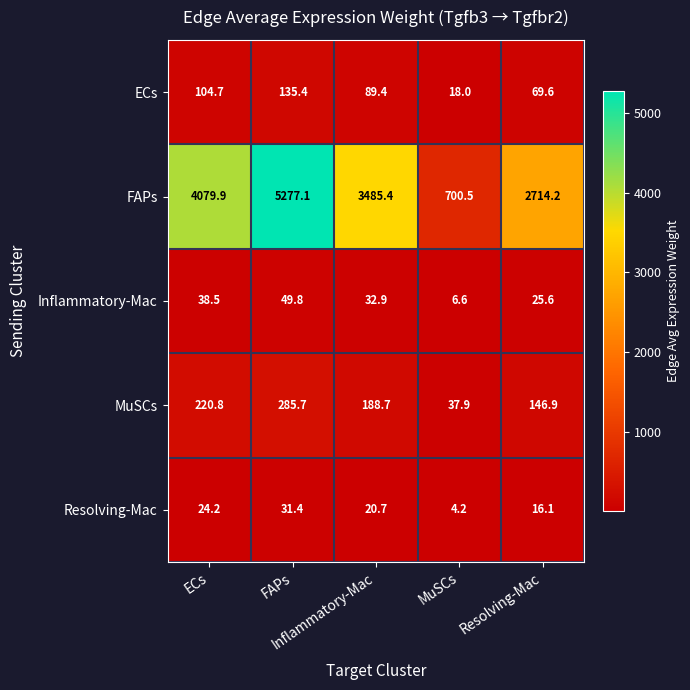

What is the total value across all series at Resolving-Mac?

2972.4